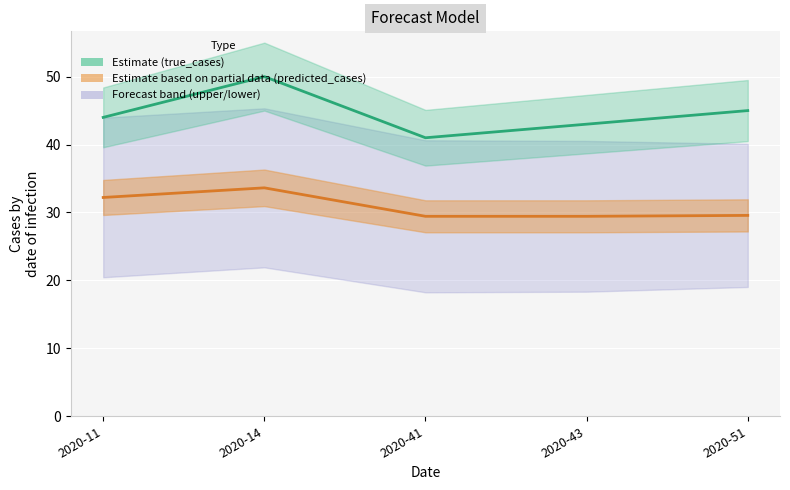

Between 2020-11 and 2020-51, which is larger?

2020-51